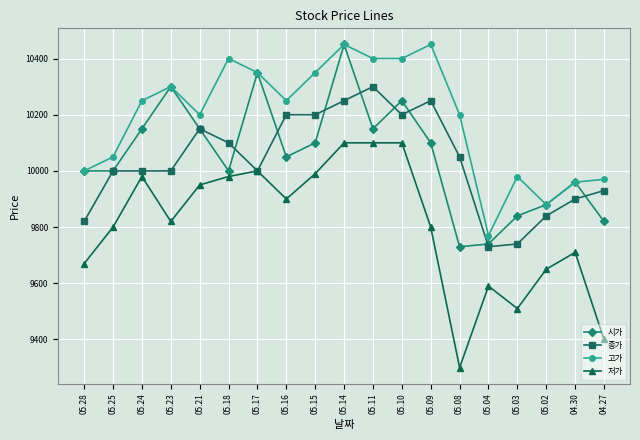

What is the spread (max minus min) of values at 05.25?

250